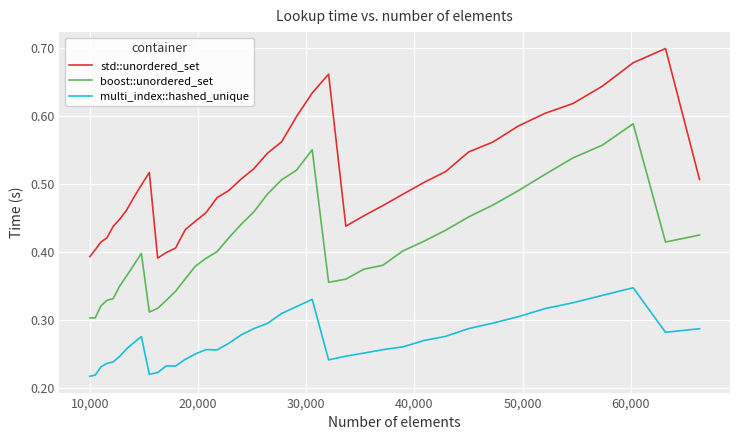

True or false: std::unordered_set and boost::unordered_set intersect in this chart.

False